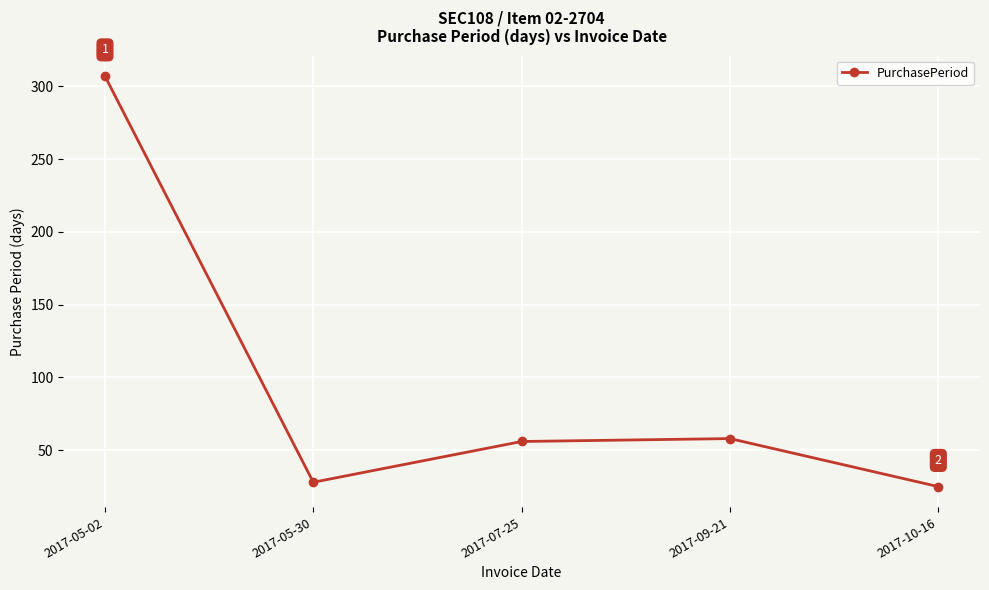

The value at 2017-05-30 is 39. True or false?

False